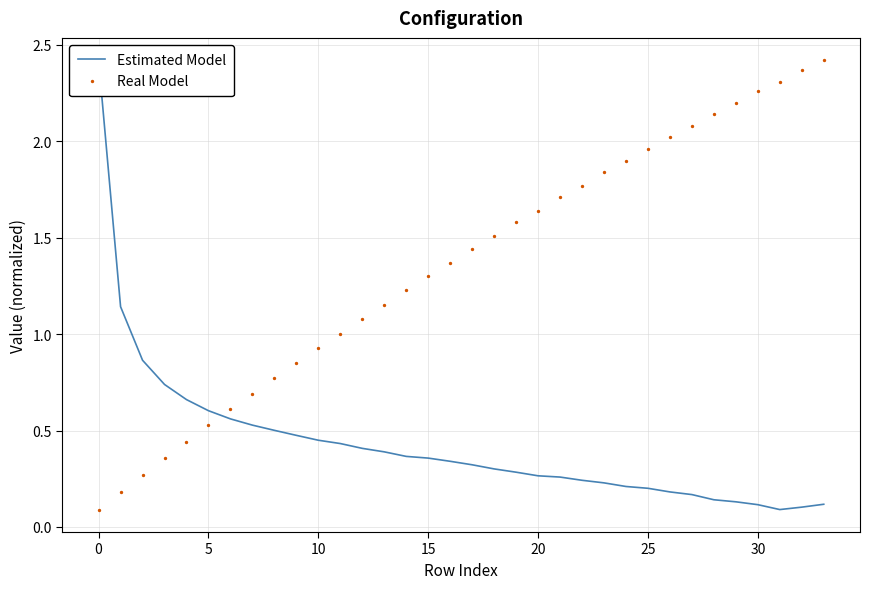

Which series has the largest total across all categories?

Real Model